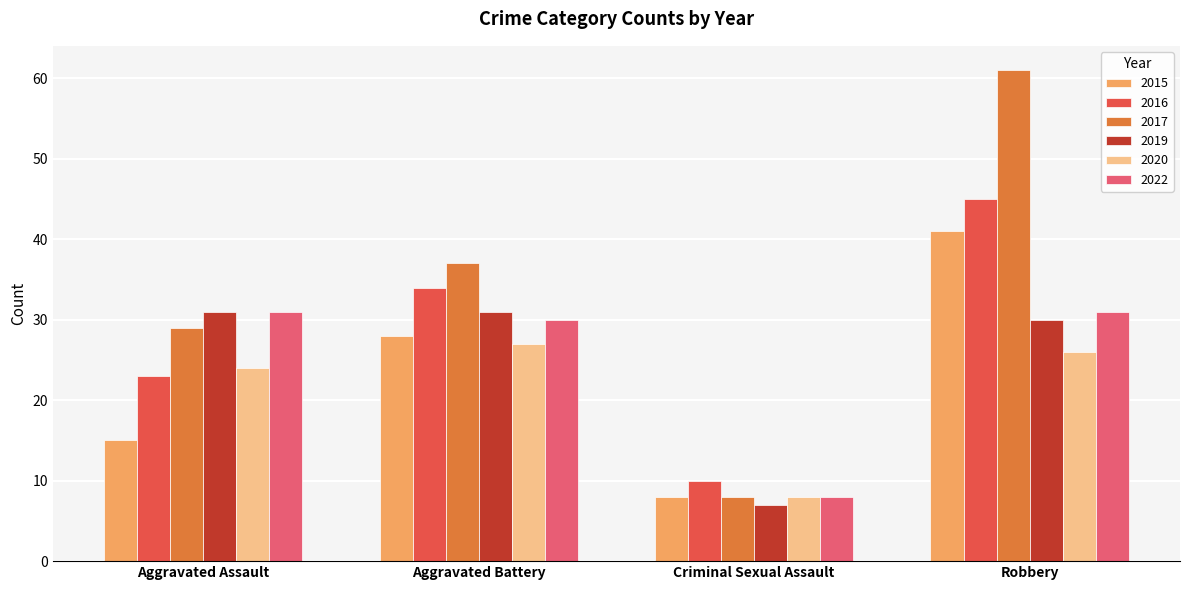

At which category is the sum across all series the highest?

Robbery